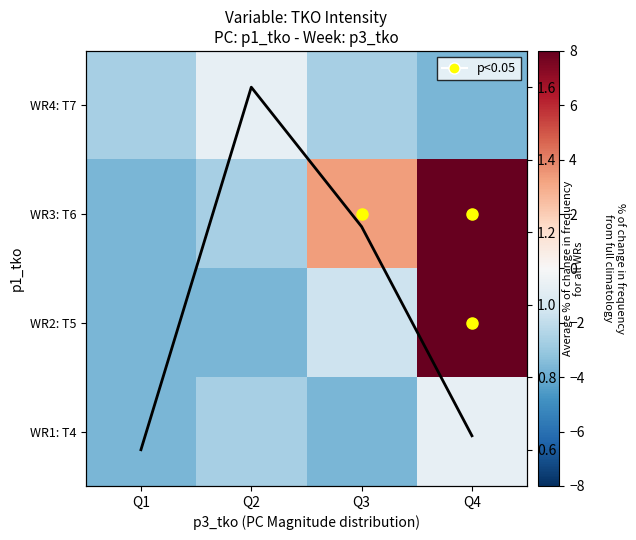

At how many categories does at least one series exceed 20?

1